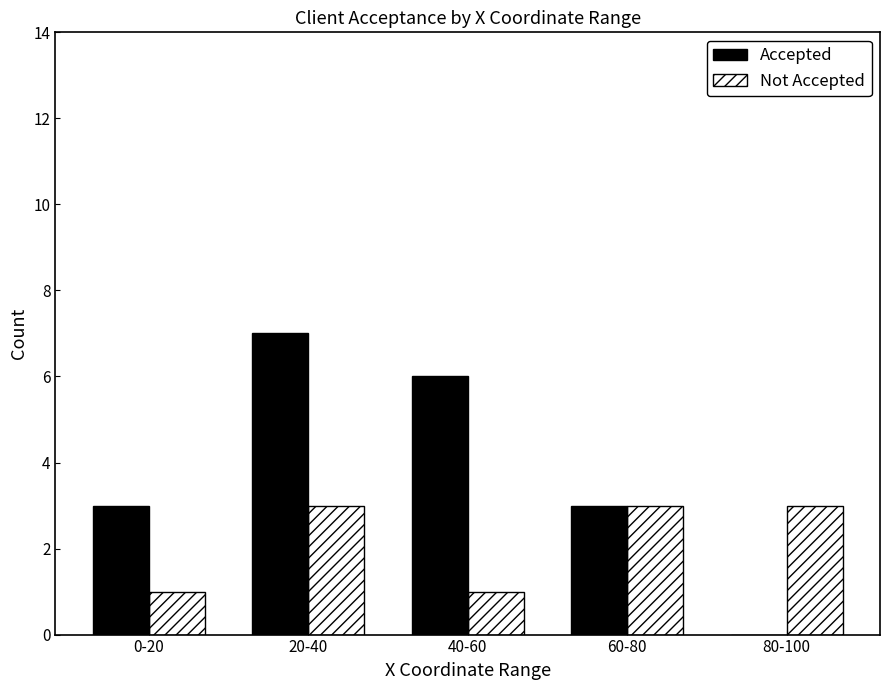

At which label is Accepted closest to 3?

0-20